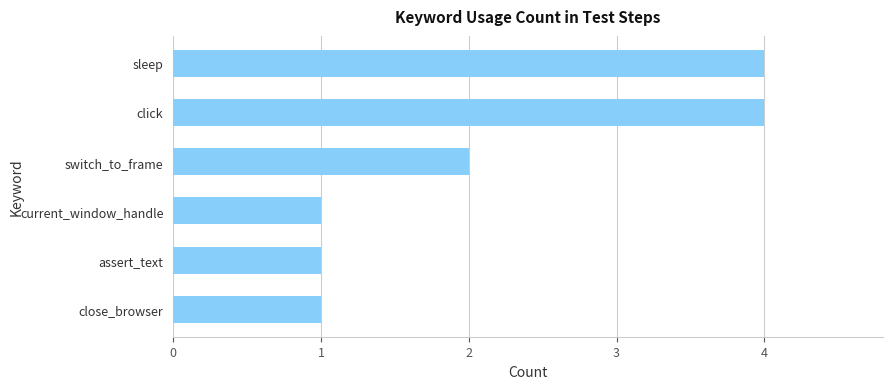

Reading bottom to top, list all the values displayed in this chart.

close_browser=1	assert_text=1	current_window_handle=1	switch_to_frame=2	click=4	sleep=4